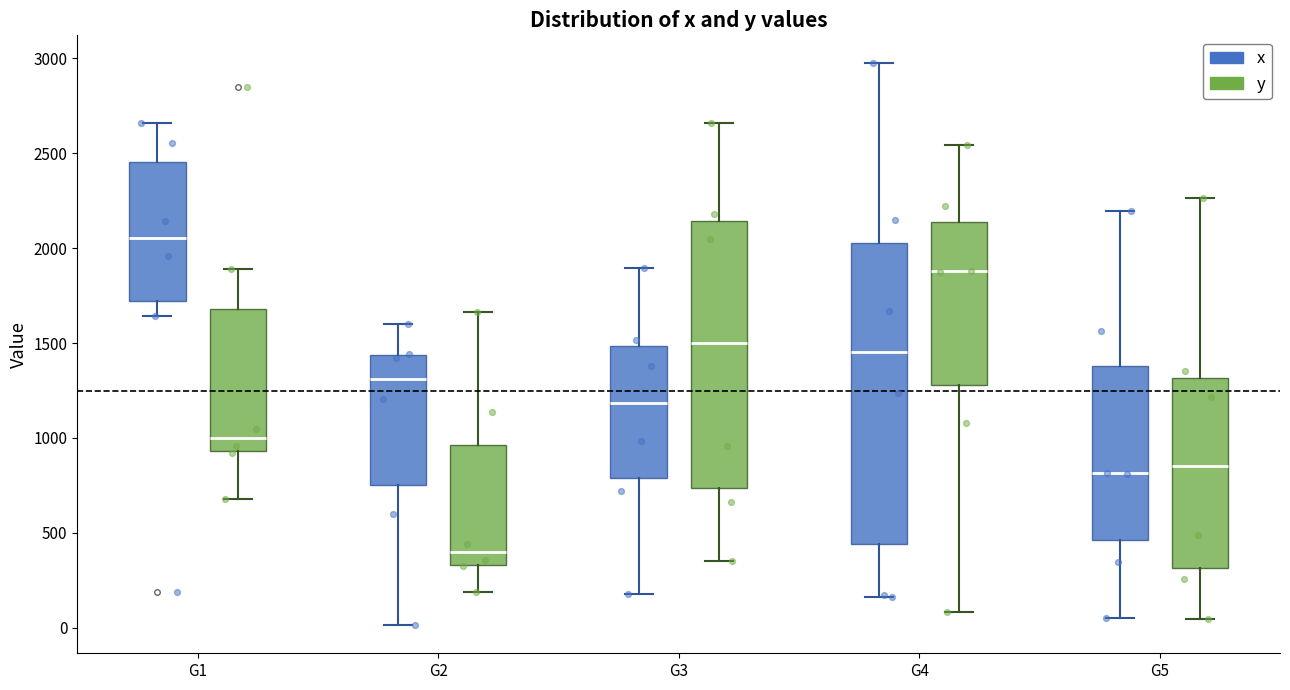

Reading left to right, transcribe this box plot: for each box, give where its median line is, the range the box spans, and where its two whiskers end, as read against the y-axis. The values are not printed on the chart, so give them approximately, as read against the axis.

G1 (x): median 2050, box 1700 to 2450, whiskers 1650 to 2650
G1 (y): median 1000, box 950 to 1700, whiskers 700 to 1900
G2 (x): median 1300, box 750 to 1450, whiskers 0 to 1600
G2 (y): median 400, box 350 to 950, whiskers 200 to 1650
G3 (x): median 1200, box 800 to 1500, whiskers 200 to 1900
G3 (y): median 1500, box 750 to 2150, whiskers 350 to 2650
G4 (x): median 1450, box 450 to 2050, whiskers 150 to 2950
G4 (y): median 1900, box 1300 to 2150, whiskers 100 to 2550
G5 (x): median 800, box 450 to 1400, whiskers 50 to 2200
G5 (y): median 850, box 300 to 1300, whiskers 50 to 2250